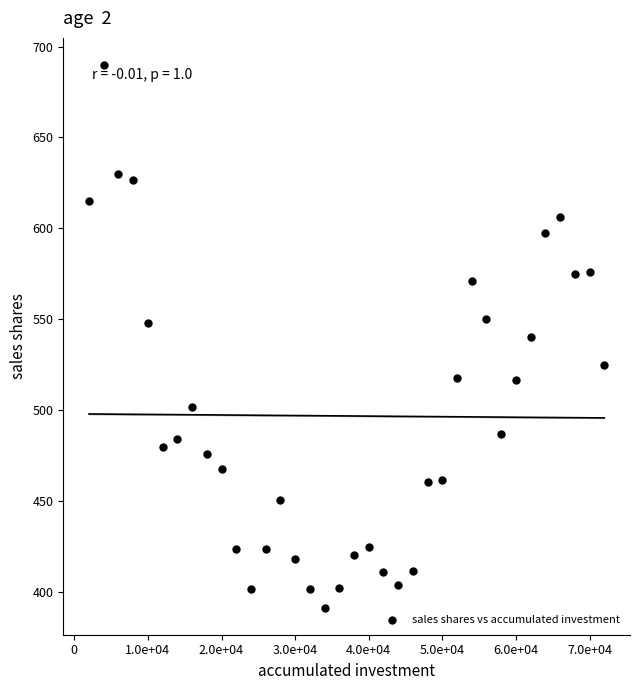

What is the range of X values (max minus min)?

70000.0